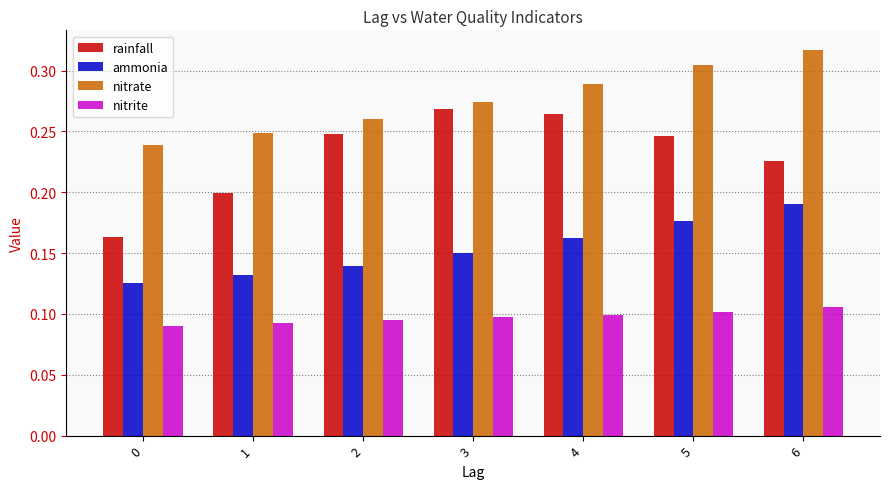

Which label corresponds to the largest value in the chart?

6